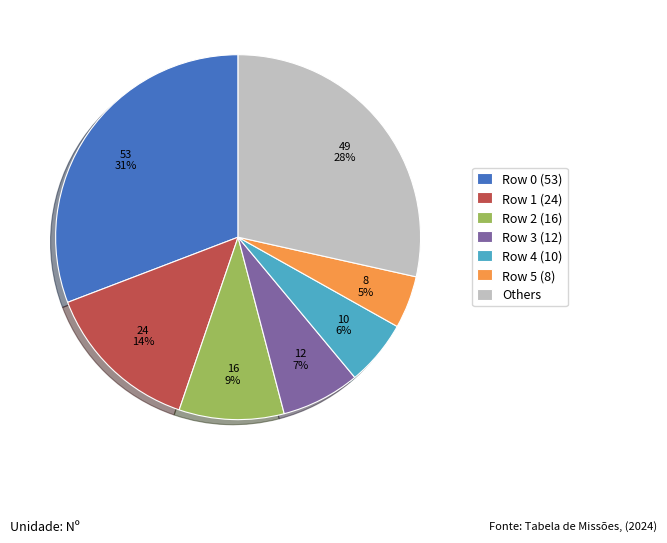

True or false: Row 4 (10) accounts for 1% of the total.

False